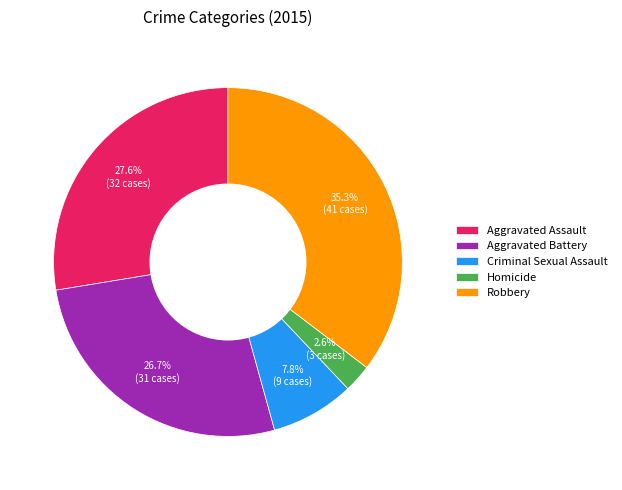

Does Aggravated Battery account for over 50% of the chart?

No